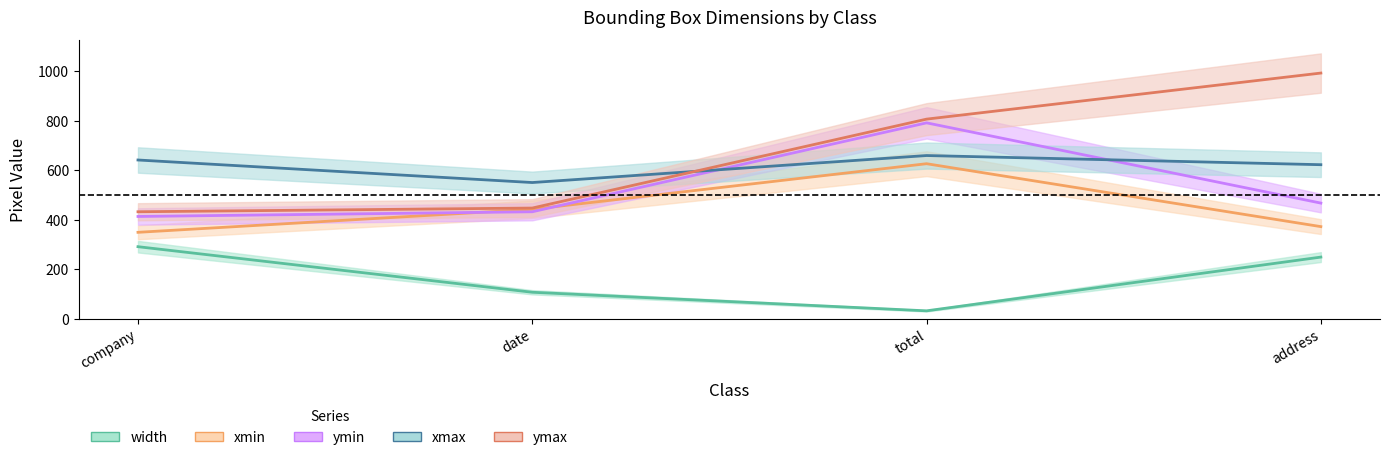

At which category does xmax reach its first local valley?

date